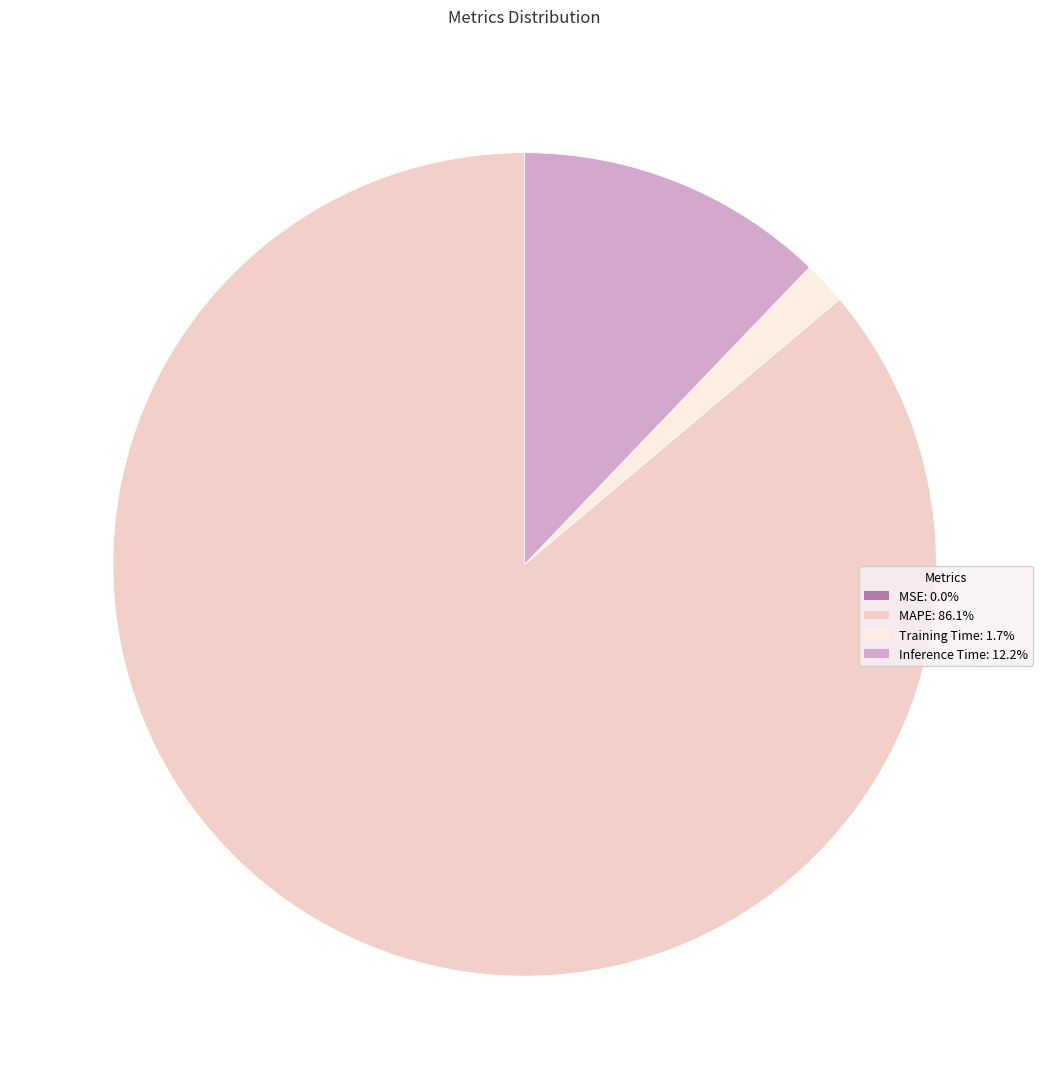

Do MAPE and Inference Time together represent more than half of the pie?

Yes